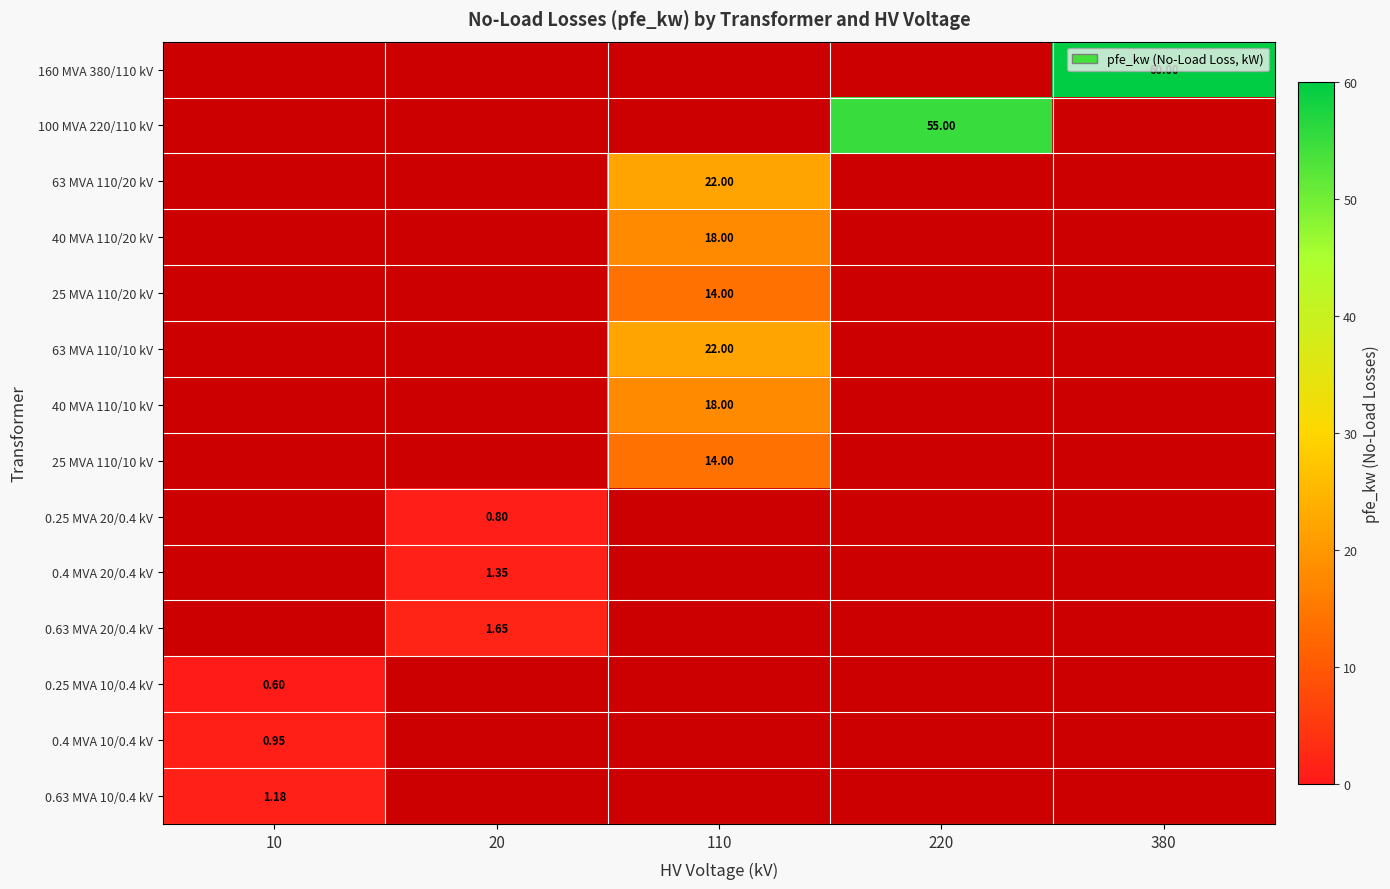

Is the value of 0.4 MVA 10/0.4 kV at 220 greater than the value of 0.25 MVA 10/0.4 kV at 20?

No